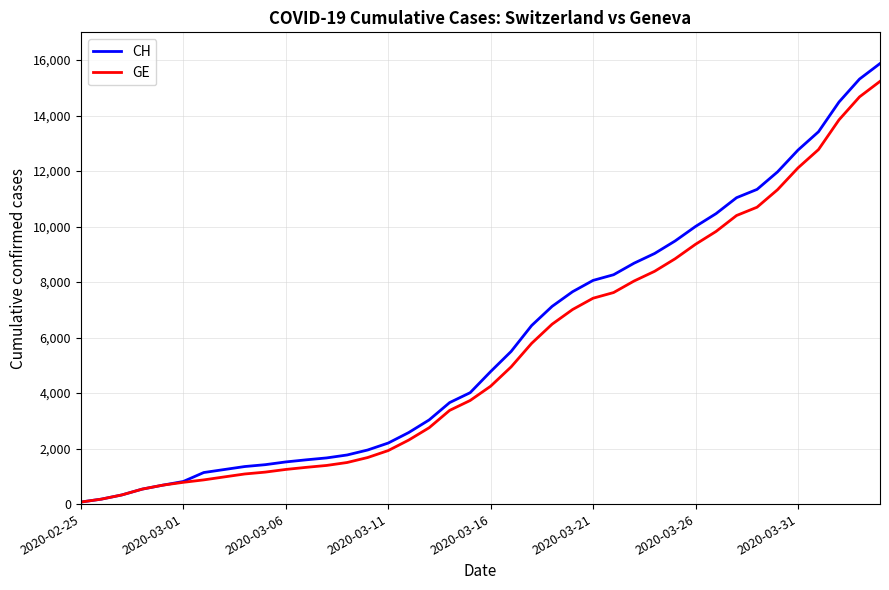

What is the maximum value for GE?

15233